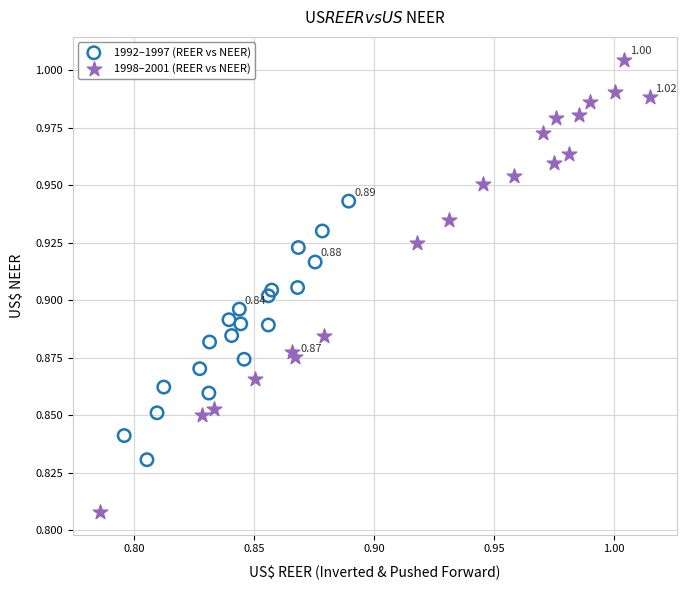

Which series contains the highest Y value?

1998–2001 (REER vs NEER)